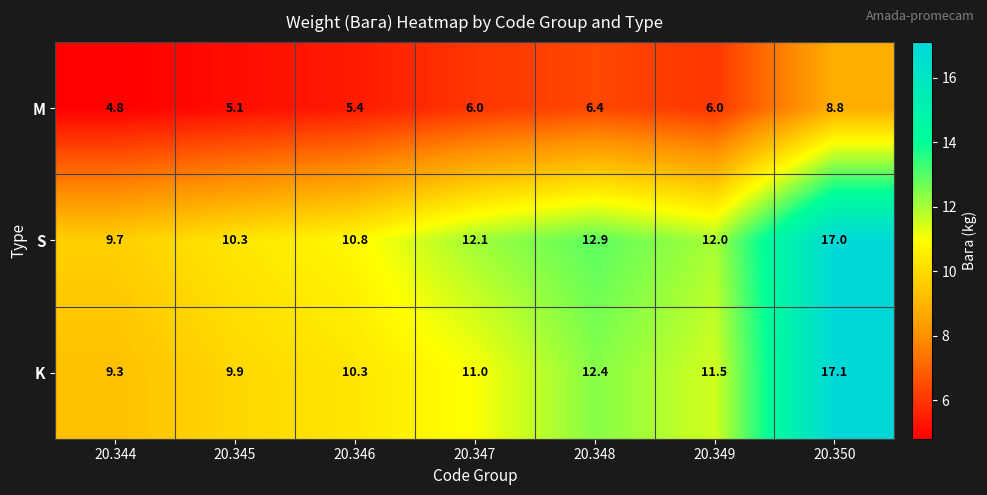

Count the number of categories in the chart.

7